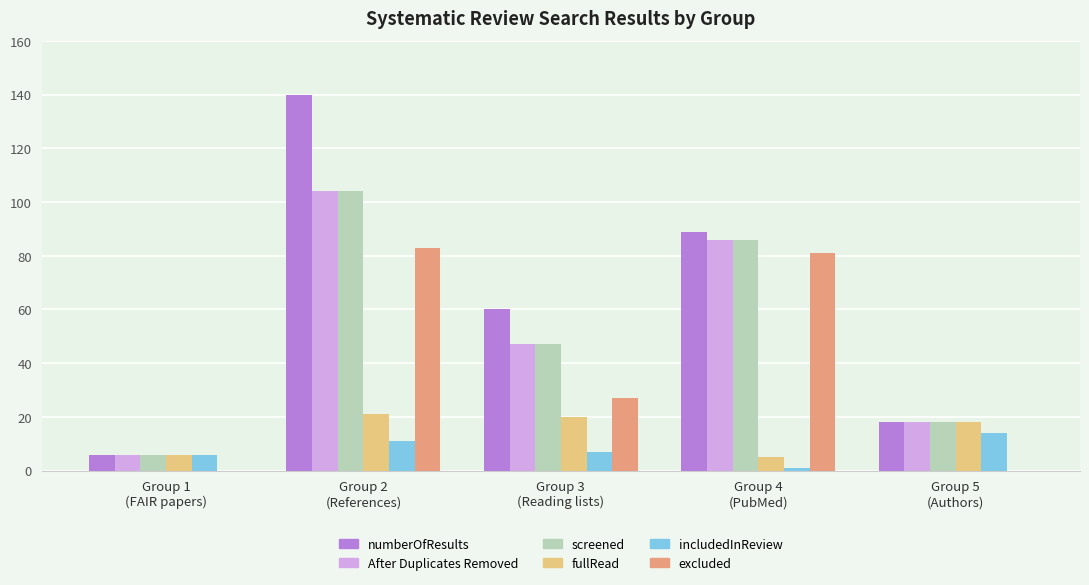

What is the maximum value shown in the chart?

140